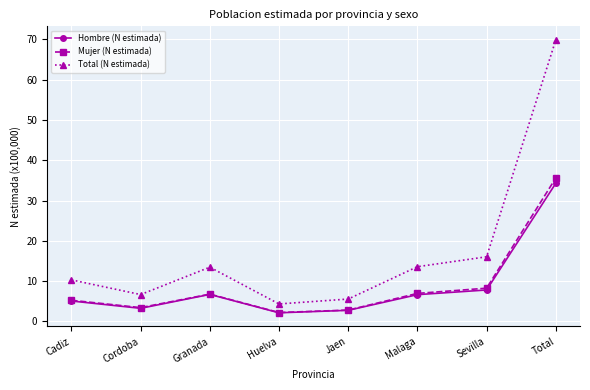

At how many categories does at least one series exceed 15?

2